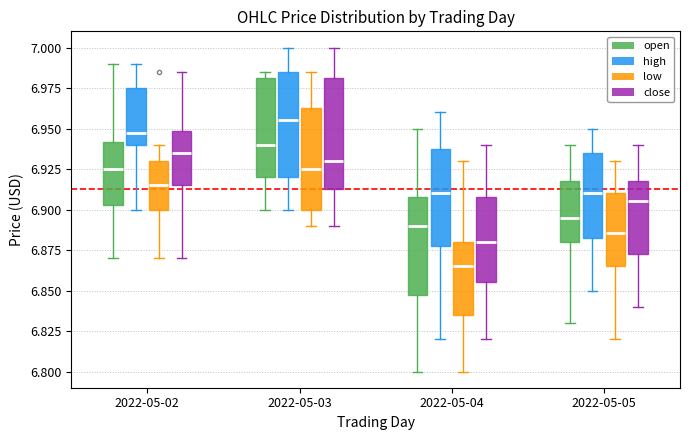

Reading left to right, transcribe this box plot: for each box, give where its median line is, the range the box spans, and where its two whiskers end, as read against the y-axis. The values are not printed on the chart, so give them approximately, as read against the axis.

2022-05-02 (open): median 6.925, box 6.905 to 6.940, whiskers 6.870 to 6.990
2022-05-02 (high): median 6.950, box 6.940 to 6.975, whiskers 6.900 to 6.990
2022-05-02 (low): median 6.915, box 6.900 to 6.930, whiskers 6.870 to 6.940
2022-05-02 (close): median 6.935, box 6.915 to 6.950, whiskers 6.870 to 6.985
2022-05-03 (open): median 6.940, box 6.920 to 6.980, whiskers 6.900 to 6.985
2022-05-03 (high): median 6.955, box 6.920 to 6.985, whiskers 6.900 to 7.000
2022-05-03 (low): median 6.925, box 6.900 to 6.965, whiskers 6.890 to 6.985
2022-05-03 (close): median 6.930, box 6.915 to 6.980, whiskers 6.890 to 7.000
2022-05-04 (open): median 6.890, box 6.850 to 6.910, whiskers 6.800 to 6.950
2022-05-04 (high): median 6.910, box 6.880 to 6.940, whiskers 6.820 to 6.960
2022-05-04 (low): median 6.865, box 6.835 to 6.880, whiskers 6.800 to 6.930
2022-05-04 (close): median 6.880, box 6.855 to 6.910, whiskers 6.820 to 6.940
2022-05-05 (open): median 6.895, box 6.880 to 6.920, whiskers 6.830 to 6.940
2022-05-05 (high): median 6.910, box 6.885 to 6.935, whiskers 6.850 to 6.950
2022-05-05 (low): median 6.885, box 6.865 to 6.910, whiskers 6.820 to 6.930
2022-05-05 (close): median 6.905, box 6.875 to 6.920, whiskers 6.840 to 6.940